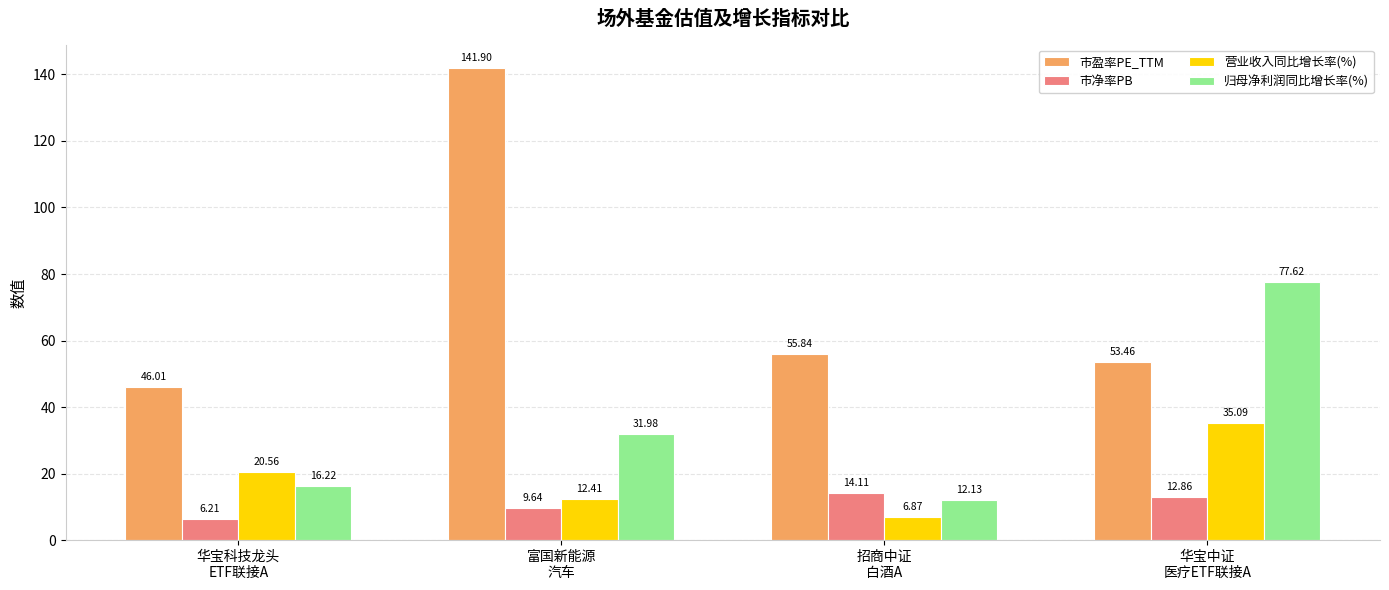

How many bars are there in each group?

4